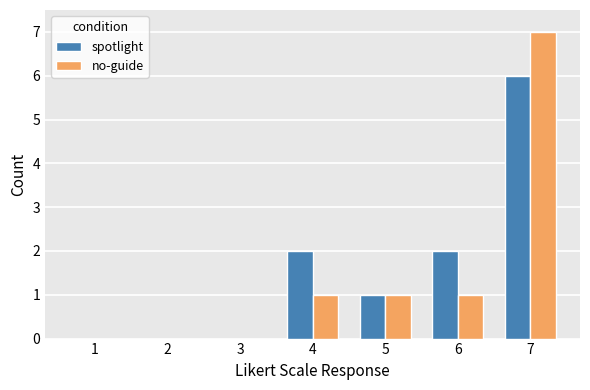

Reading right to left, what are all the values shown in this chart?

spotlight: 7=6	6=2	5=1	4=2	3=0	2=0	1=0
no-guide: 7=7	6=1	5=1	4=1	3=0	2=0	1=0